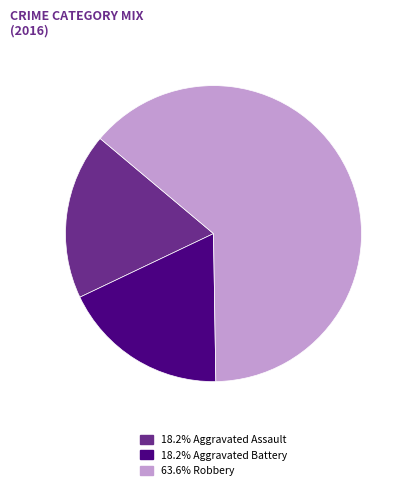

Is there a majority slice in this chart?

Yes